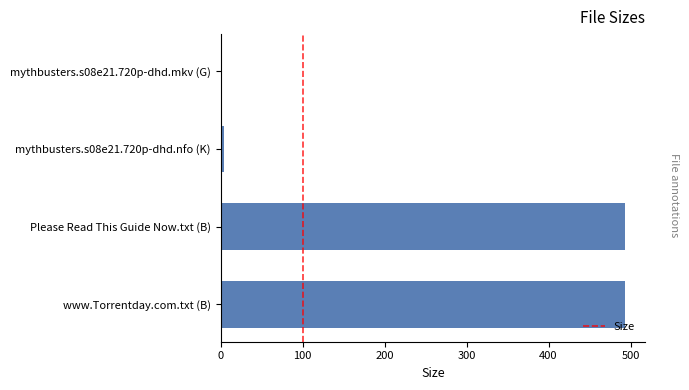

True or false: the data shows 493.0 at Please Read This Guide Now.txt (B).

True